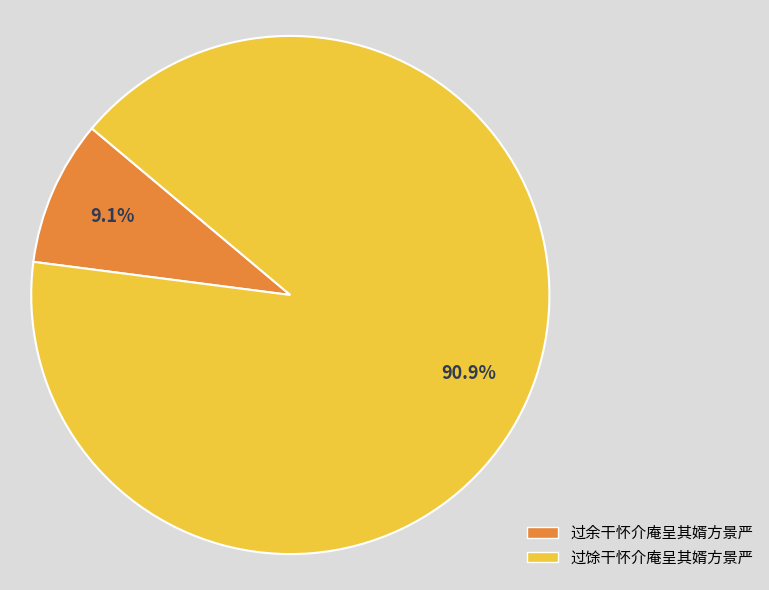

Which category has the smallest portion of the pie?

过余干怀介庵呈其婿方景严